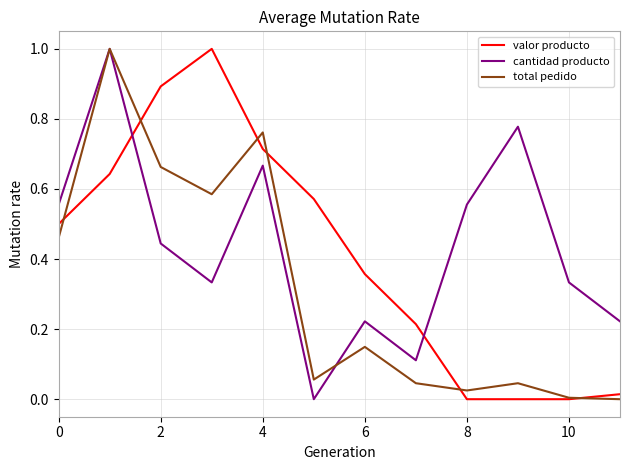

Which series ends up on top after the final intersection of cantidad producto and valor producto?

cantidad producto